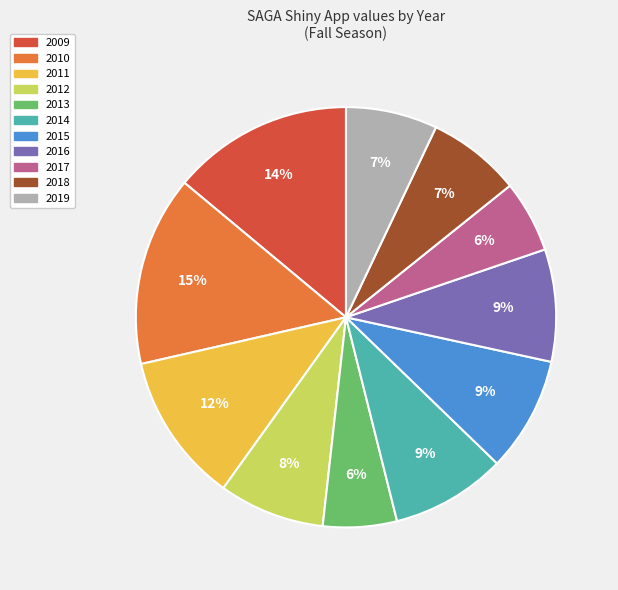

To the nearest percent, what percentage of the pie is 2013?

6%